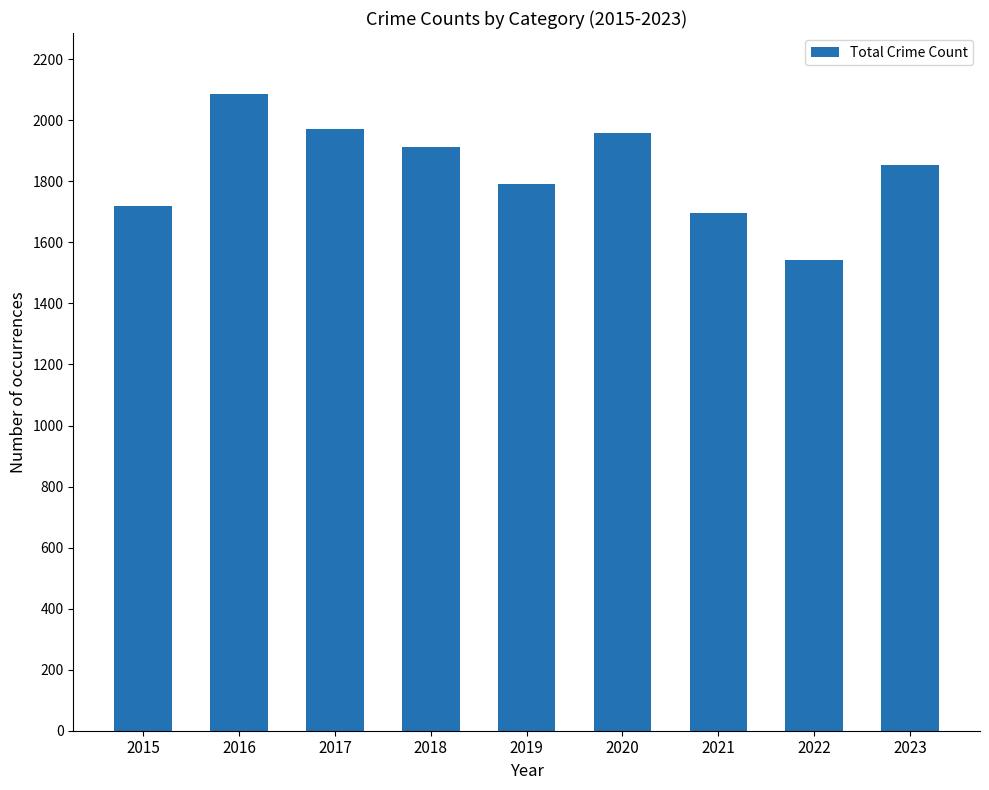

Reading left to right, extract all data points from this chart.

1719	2086	1972	1912	1792	1959	1695	1542	1852